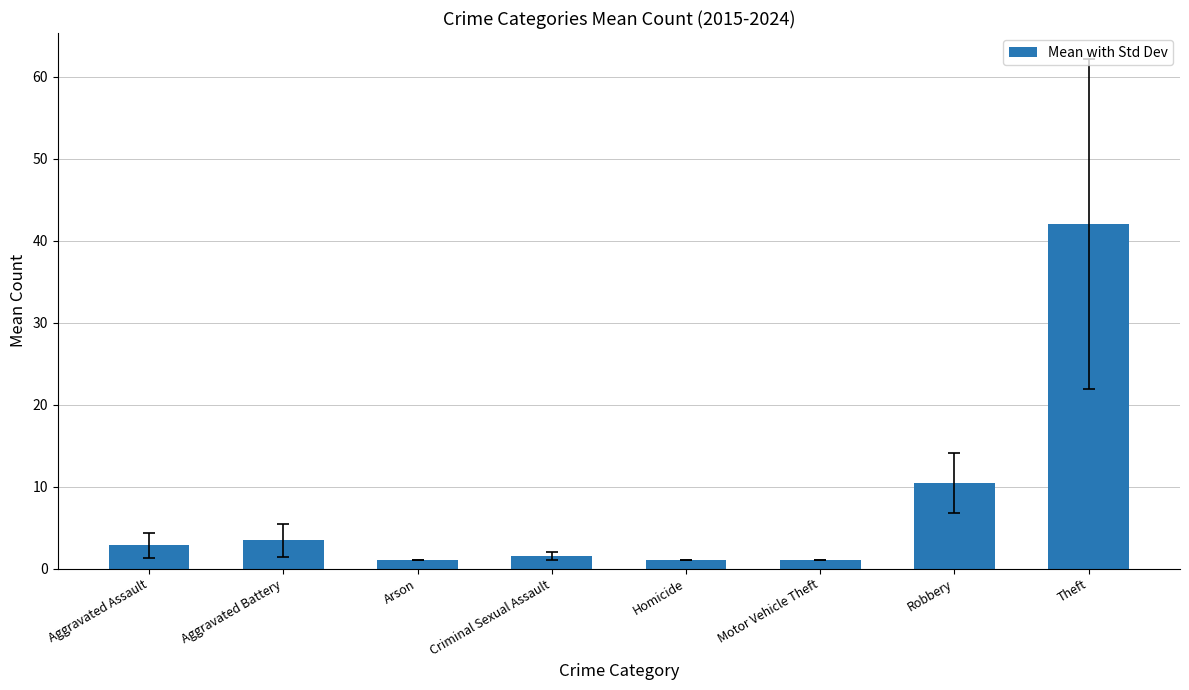

What is the average value?

7.9